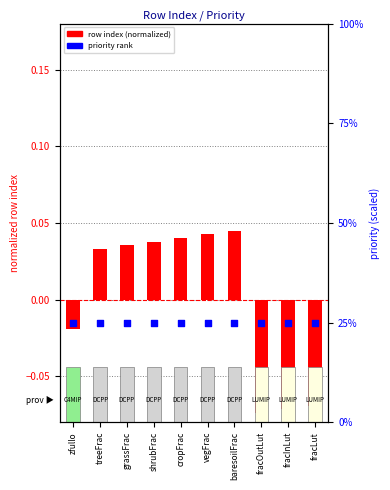

Which series has the largest total across all categories?

priority rank